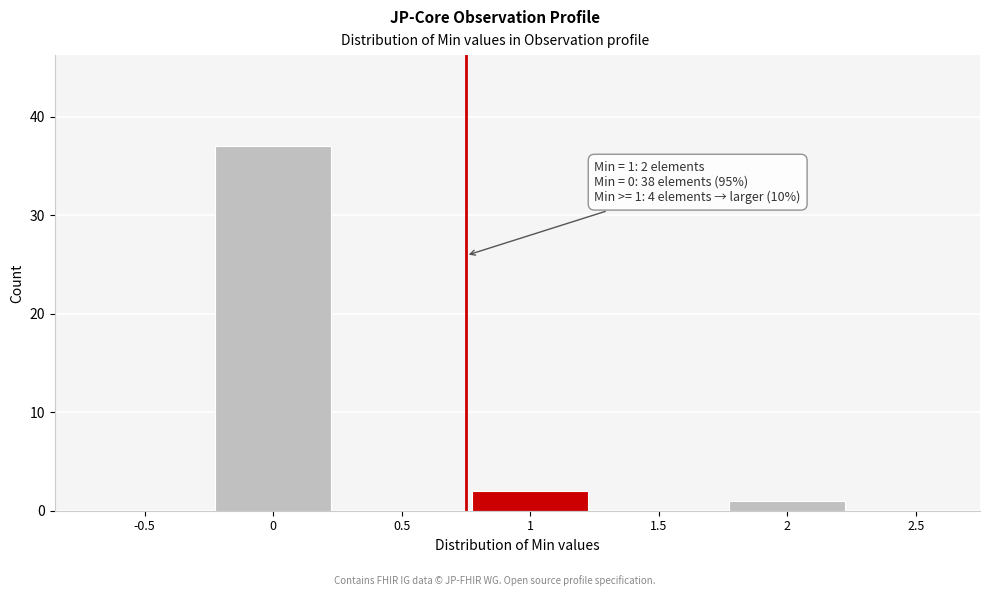

Reading left to right, what are all the values shown in this chart?

-0.5=0	0=37	0.5=0	1=2	1.5=0	2=1	2.5=0